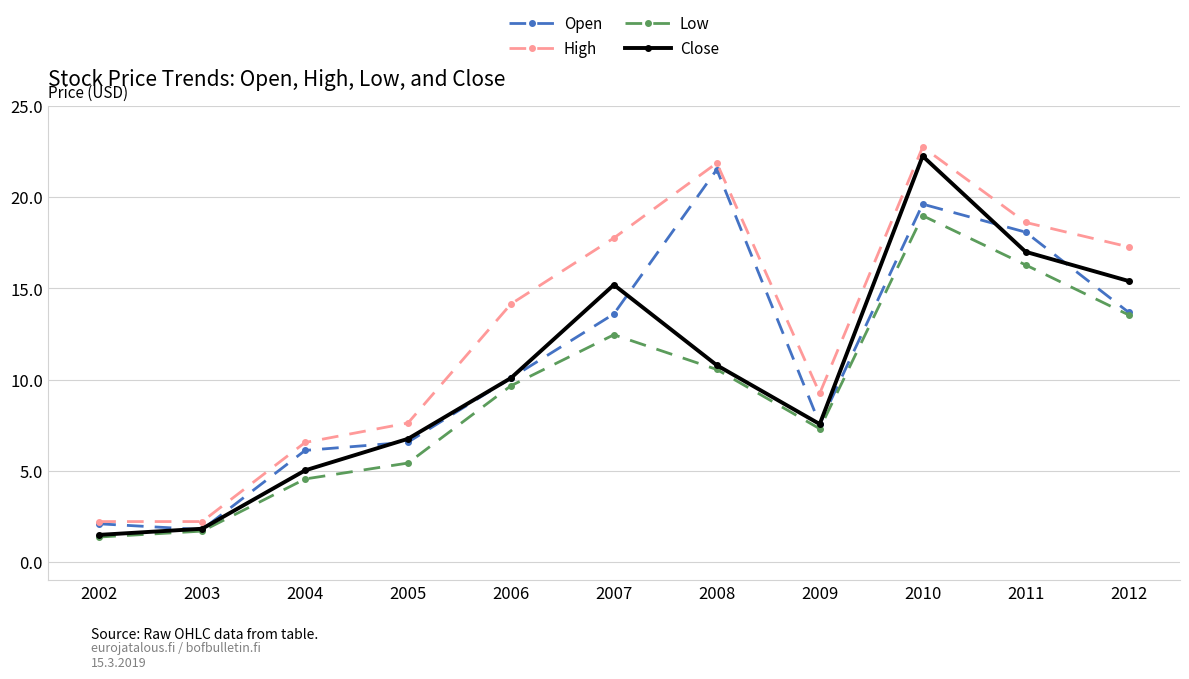

How many data points does each series have?

11